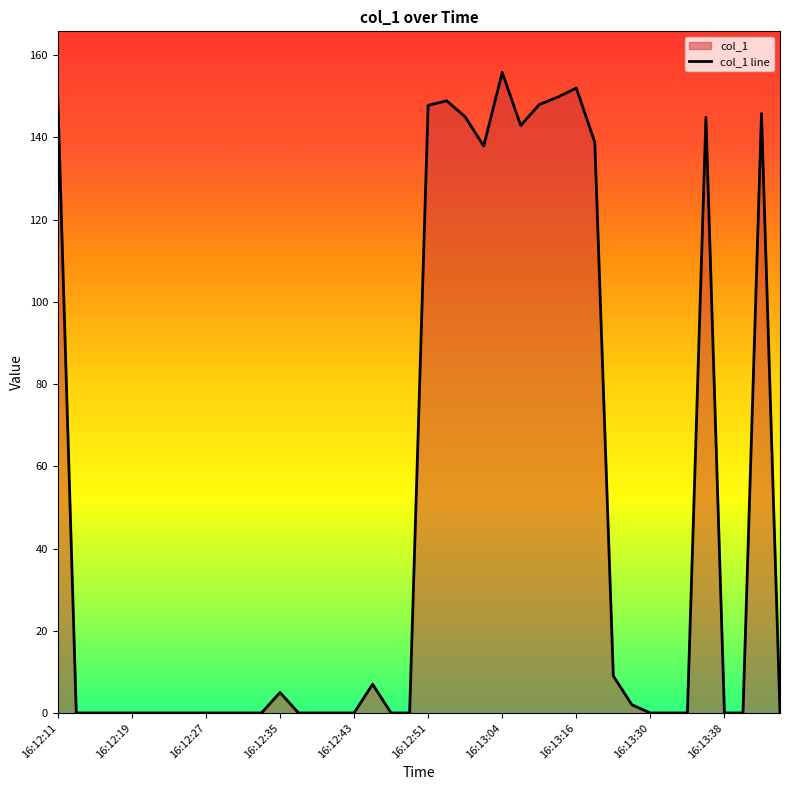

What is the average value?

48.3